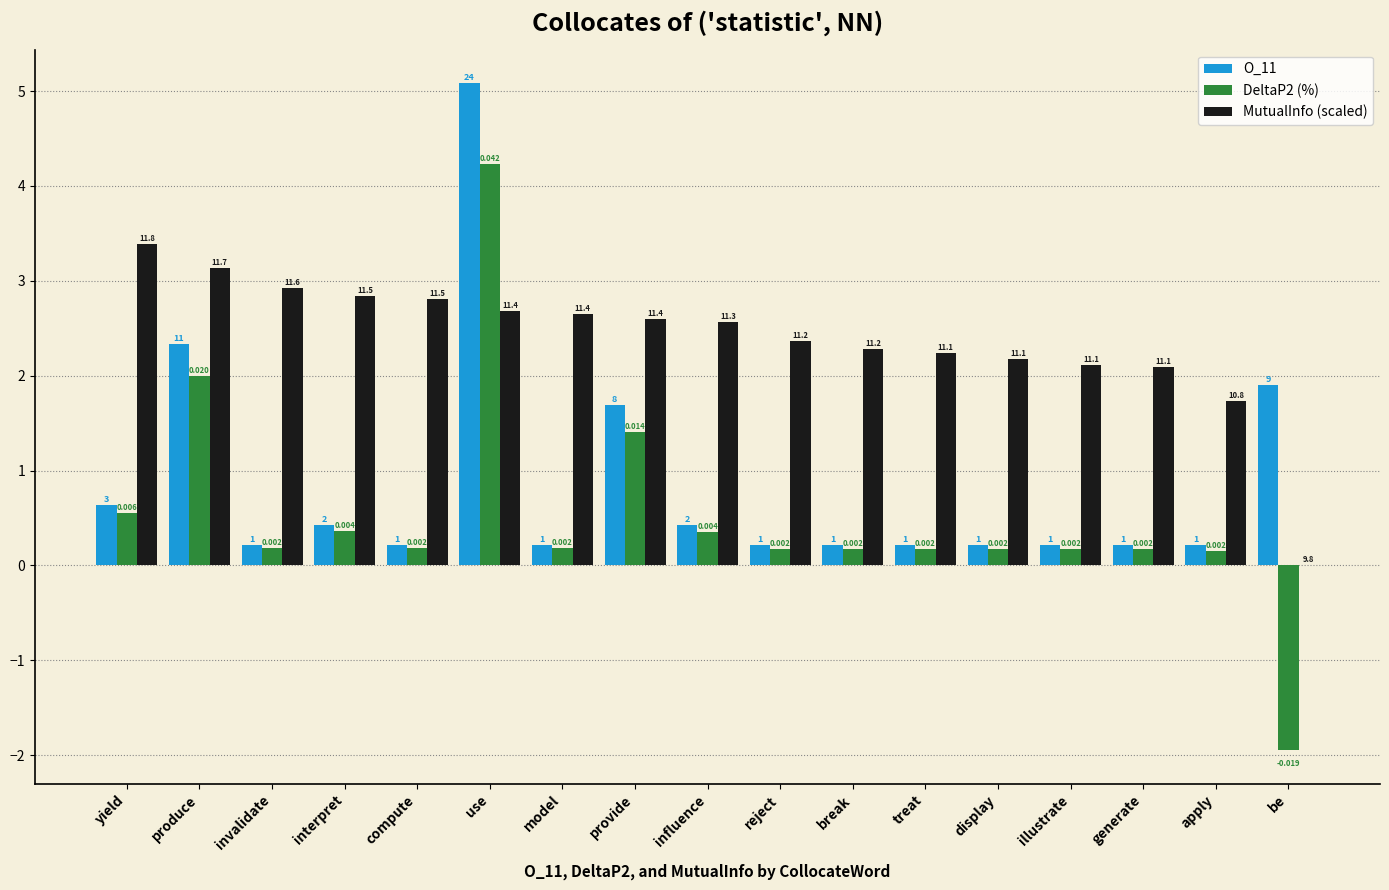

Is it true that DeltaP2 (%) equals 0.1 at illustrate?

False